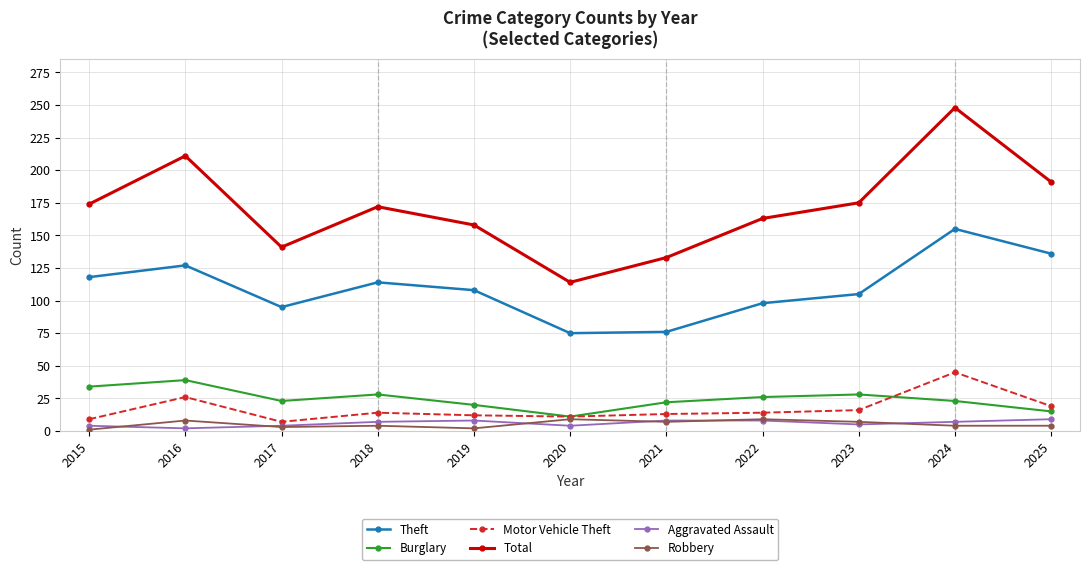

What is the average value of the Aggravated Assault series?

6